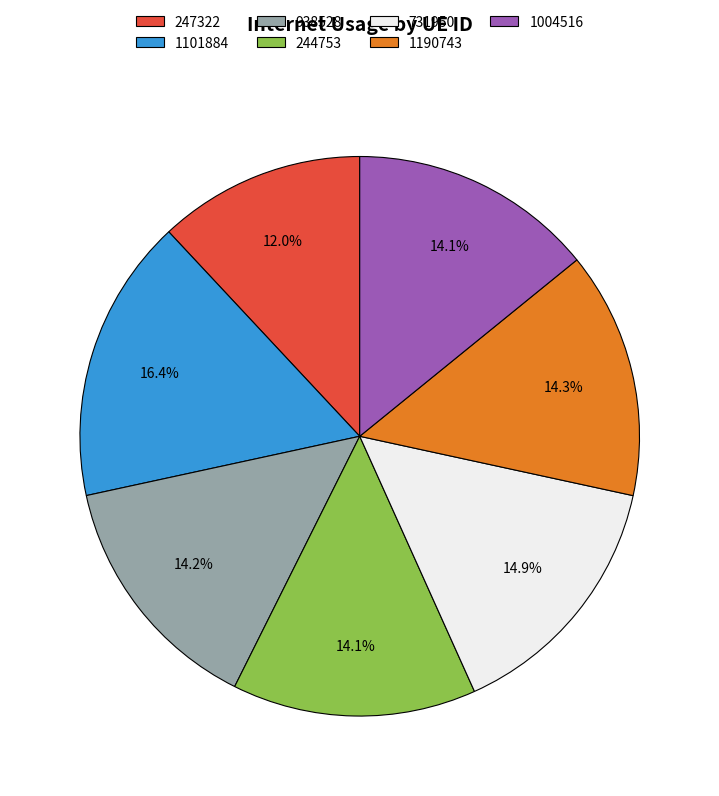

Does 1004516 represent more than half of the total?

No